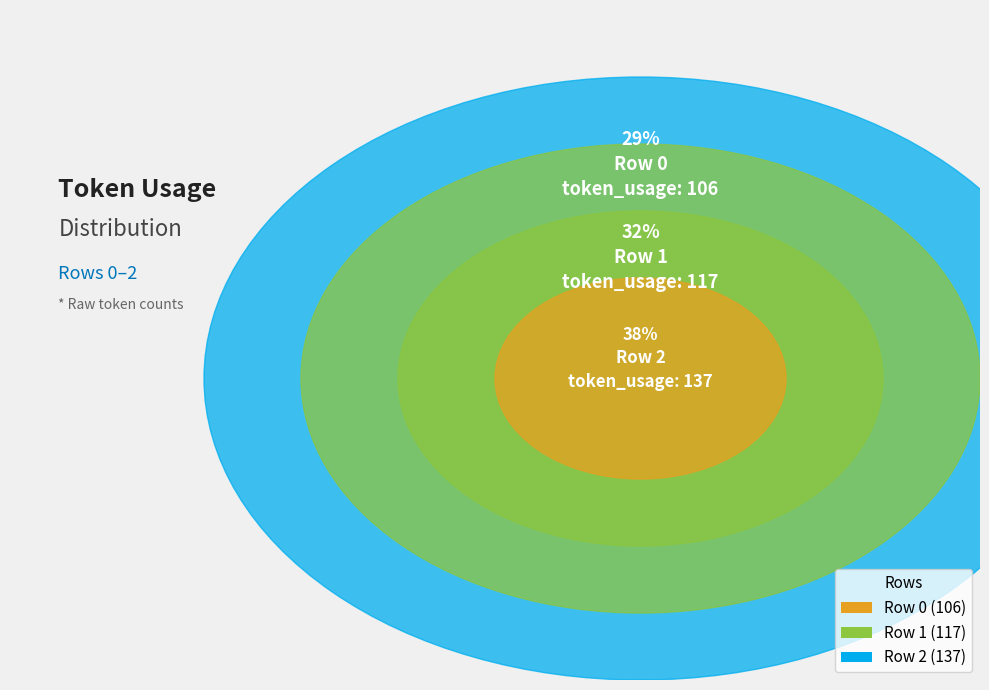

To the nearest percent, what portion does Row 2 represent?

38%